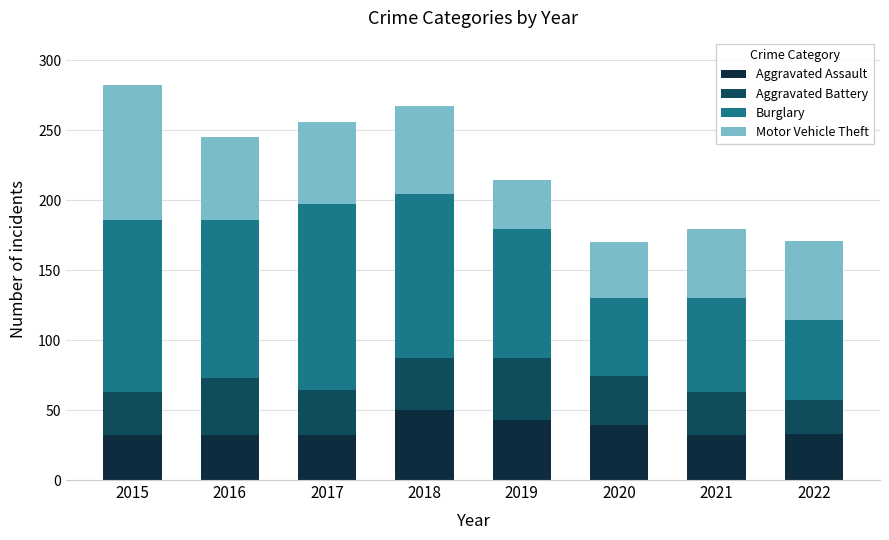

What are all the series names shown in the legend?

Aggravated Assault, Aggravated Battery, Burglary, Motor Vehicle Theft